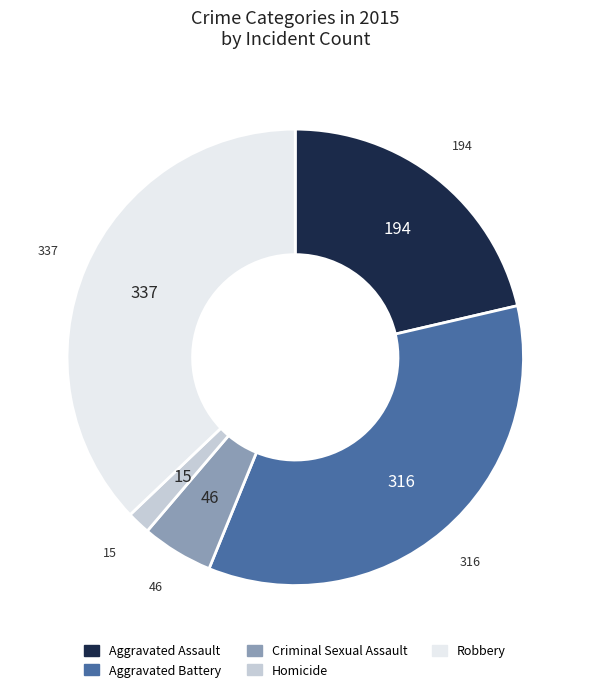

The Criminal Sexual Assault slice represents 1% of the pie. True or false?

False